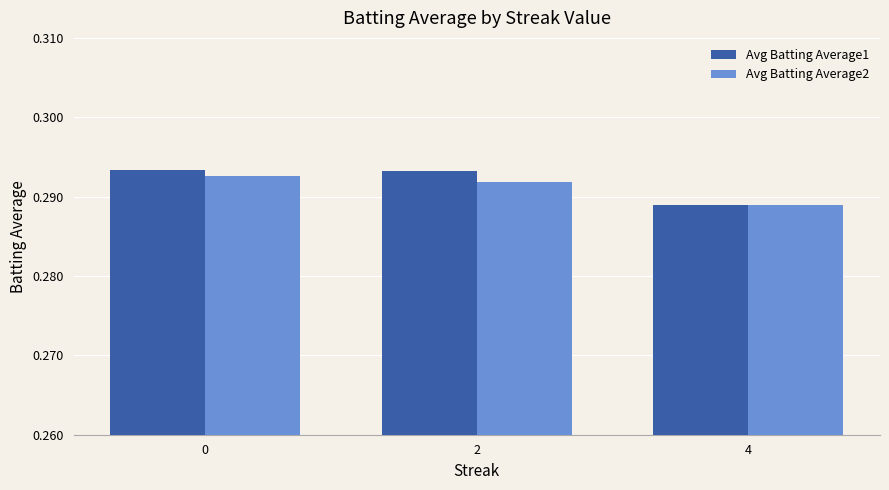

True or false: Avg Batting Average1 has a value of 0.4 at 2.

False